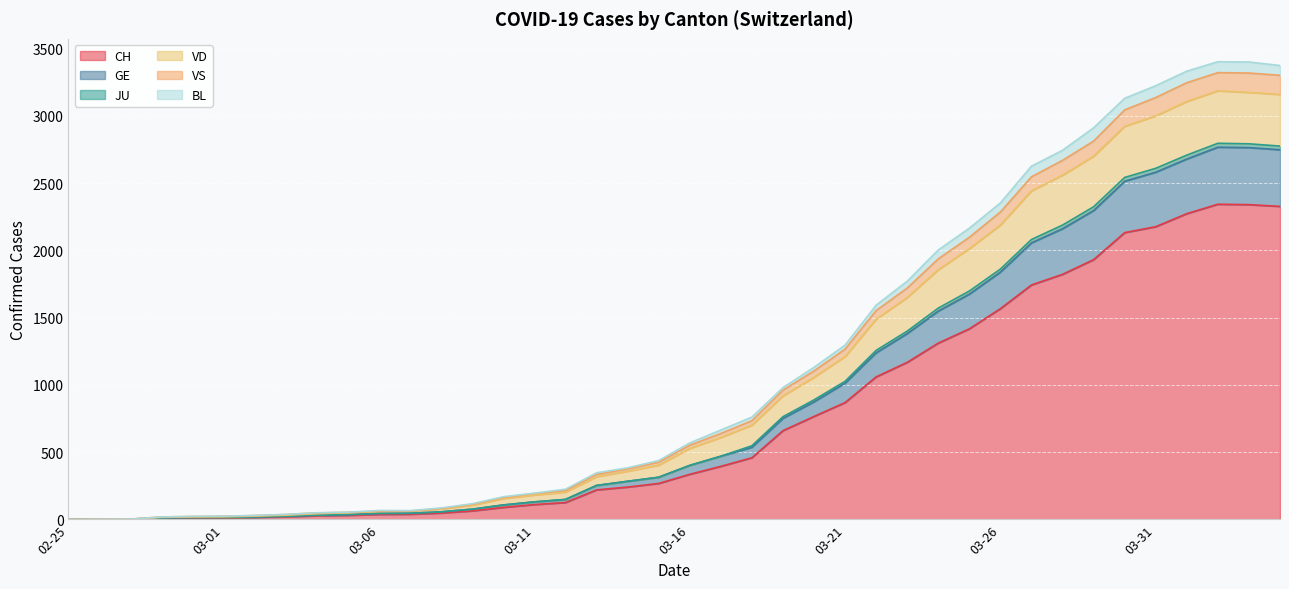

What is the highest value of the CH series?

2343